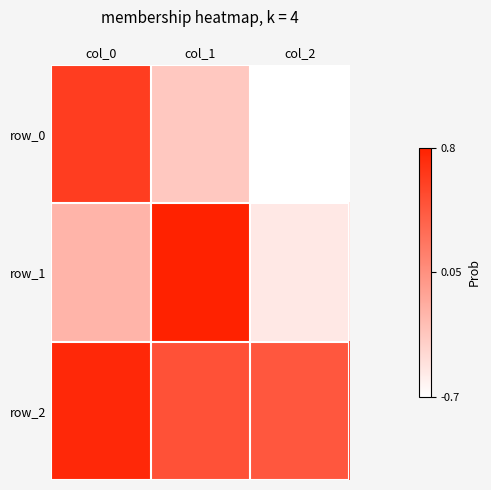

Is the value of row_0 at col_2 greater than the value of row_2 at col_1?

No